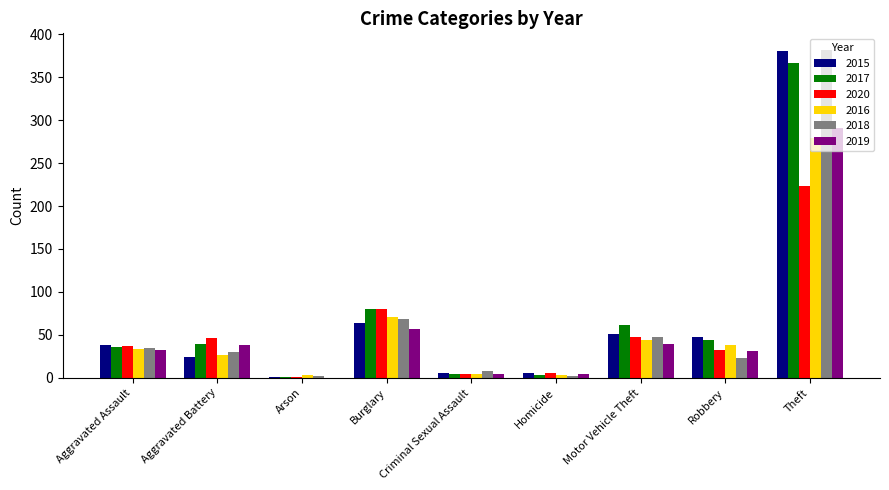

What is the maximum value for 2016?

279